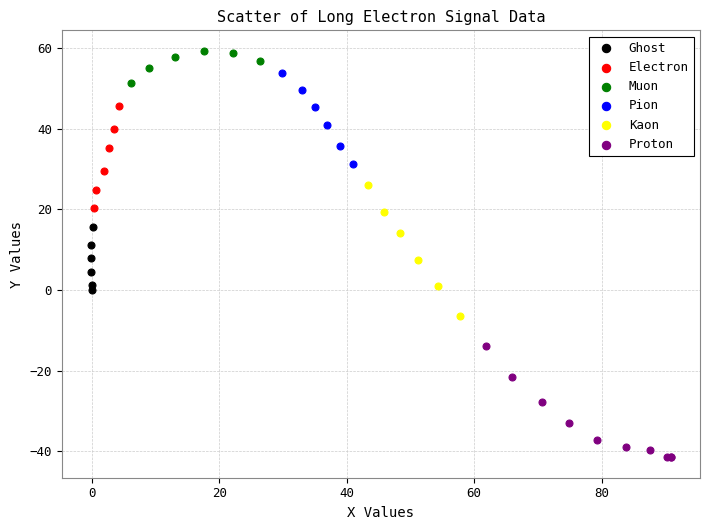

Which series reaches the maximum Y coordinate?

Muon